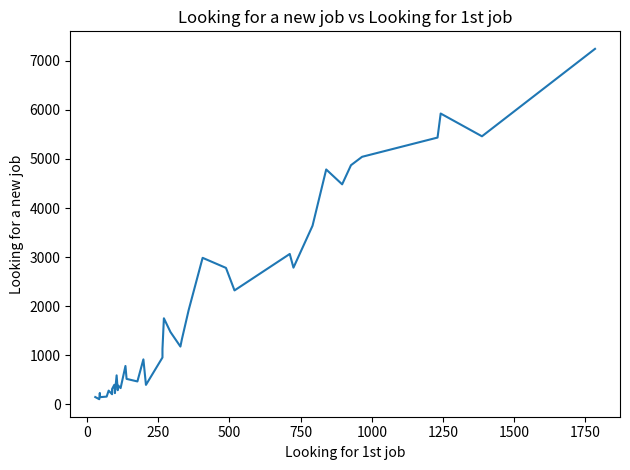

How many values are below 1125?

20